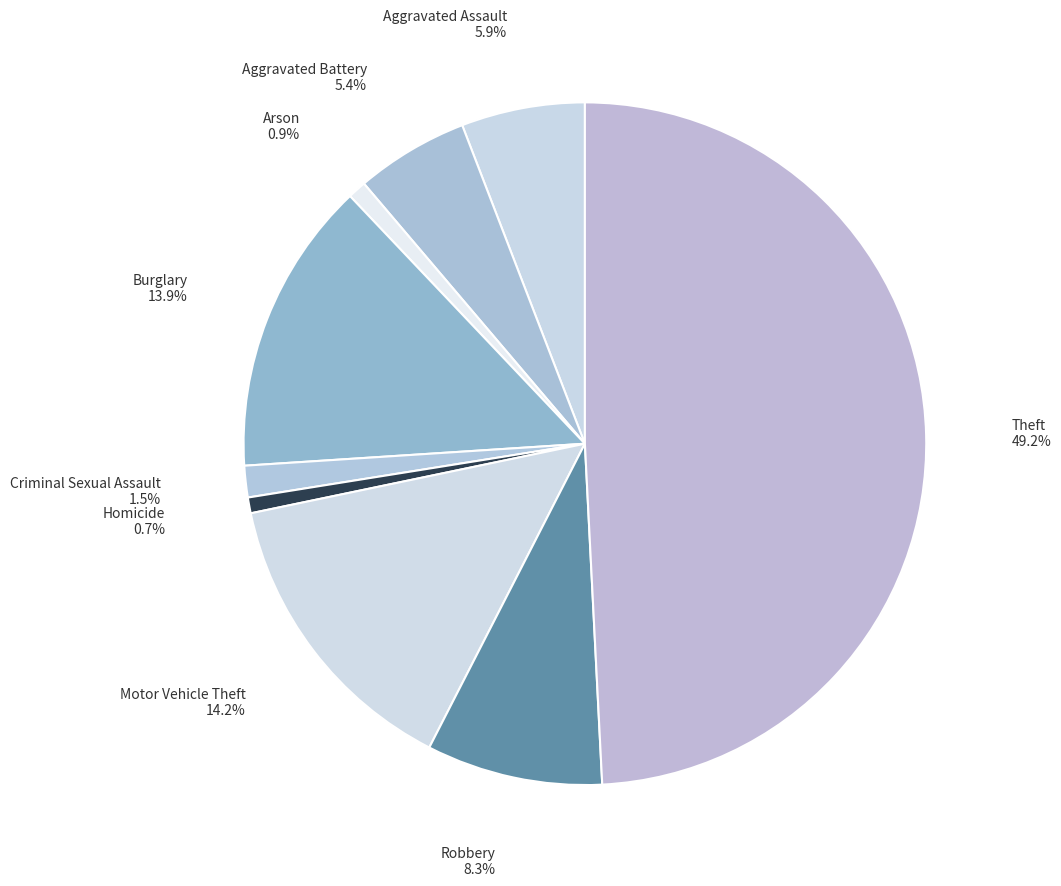

Which category has the biggest portion of the pie?

Theft